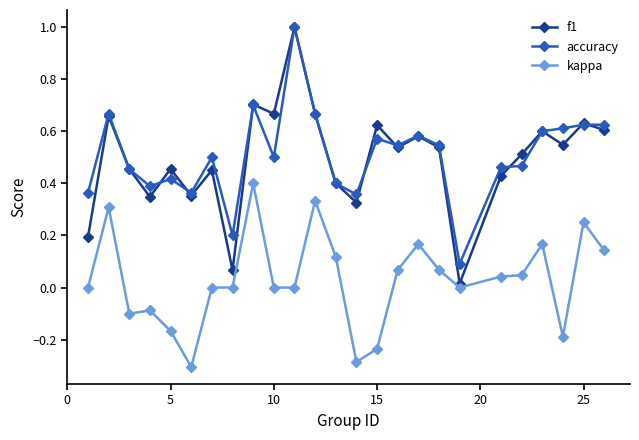

What is the maximum value shown in the chart?

1.0